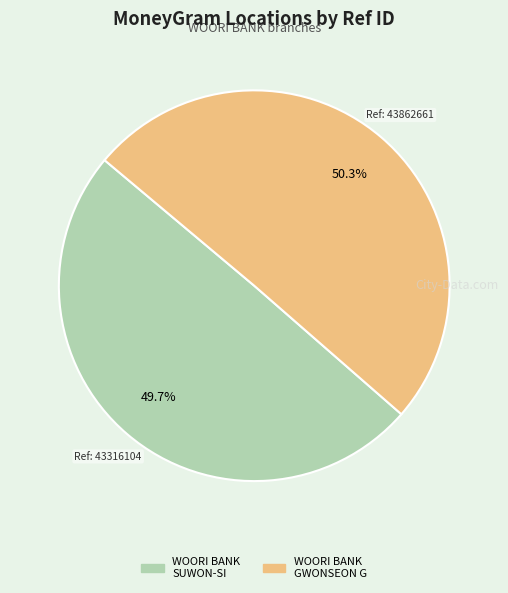

How much of the chart is everything except WOORI BANK SUWON-SI?

50.3%